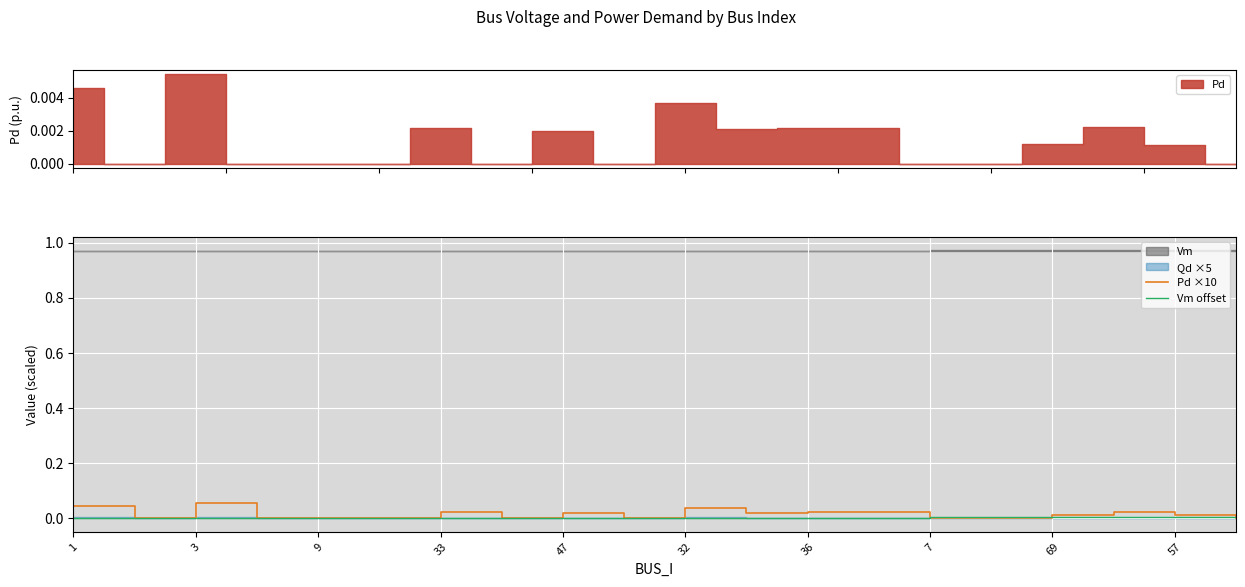

True or false: Vm offset has a value of 0.0 at 33.

True